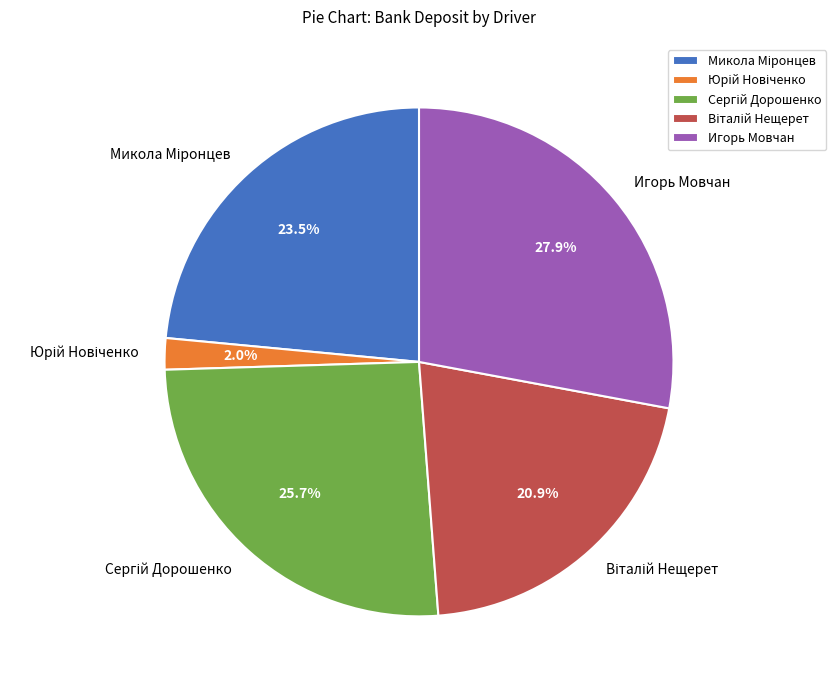

Count the number of slices in the pie.

5